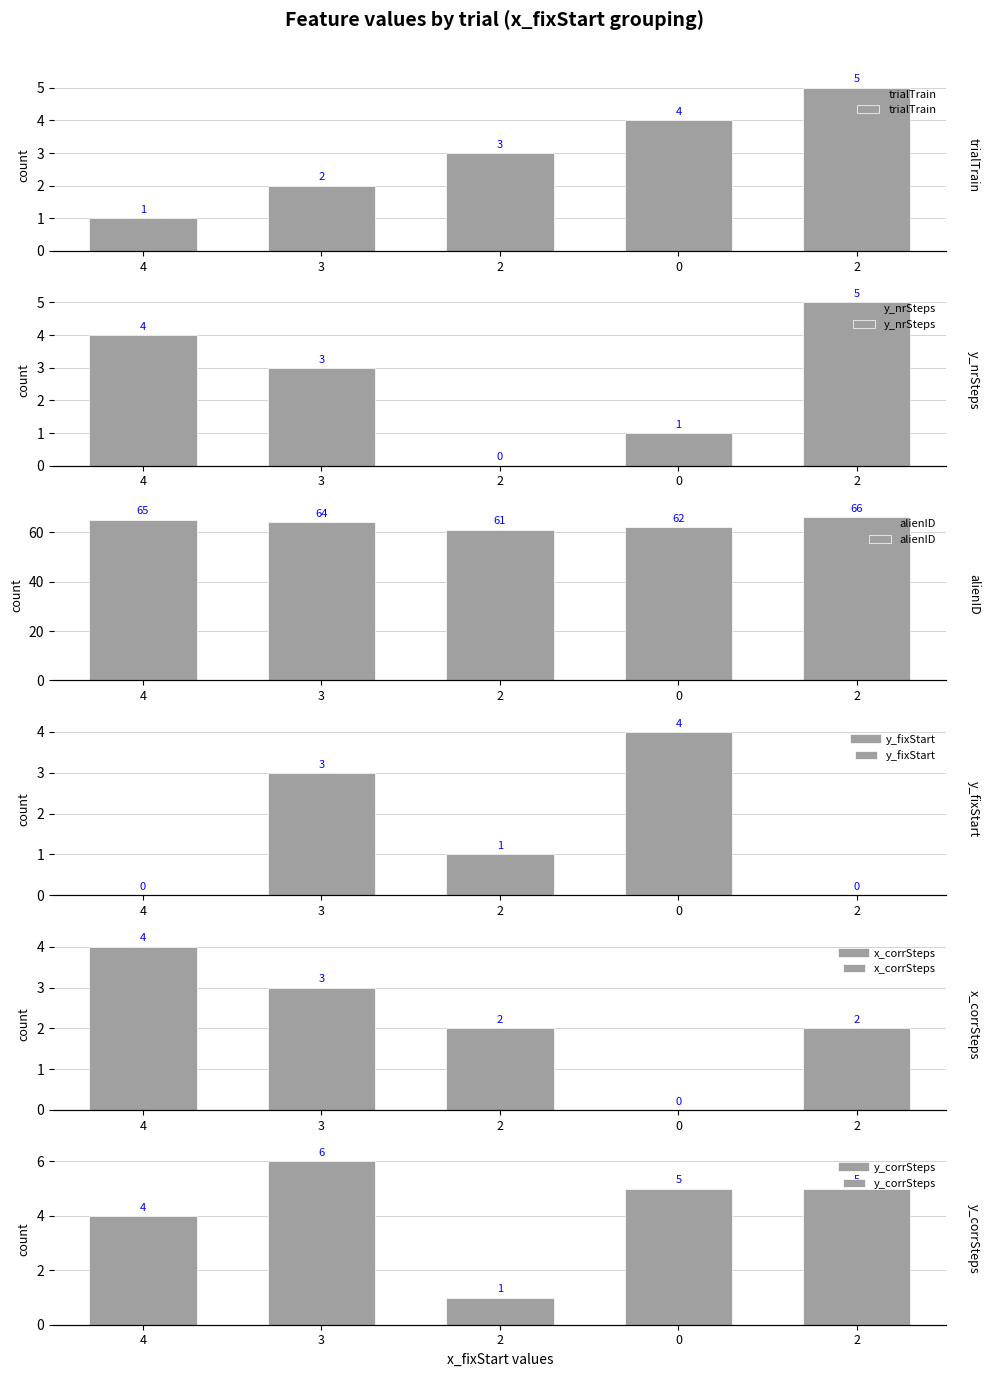

What is the difference between the highest and lowest values at 2?

61